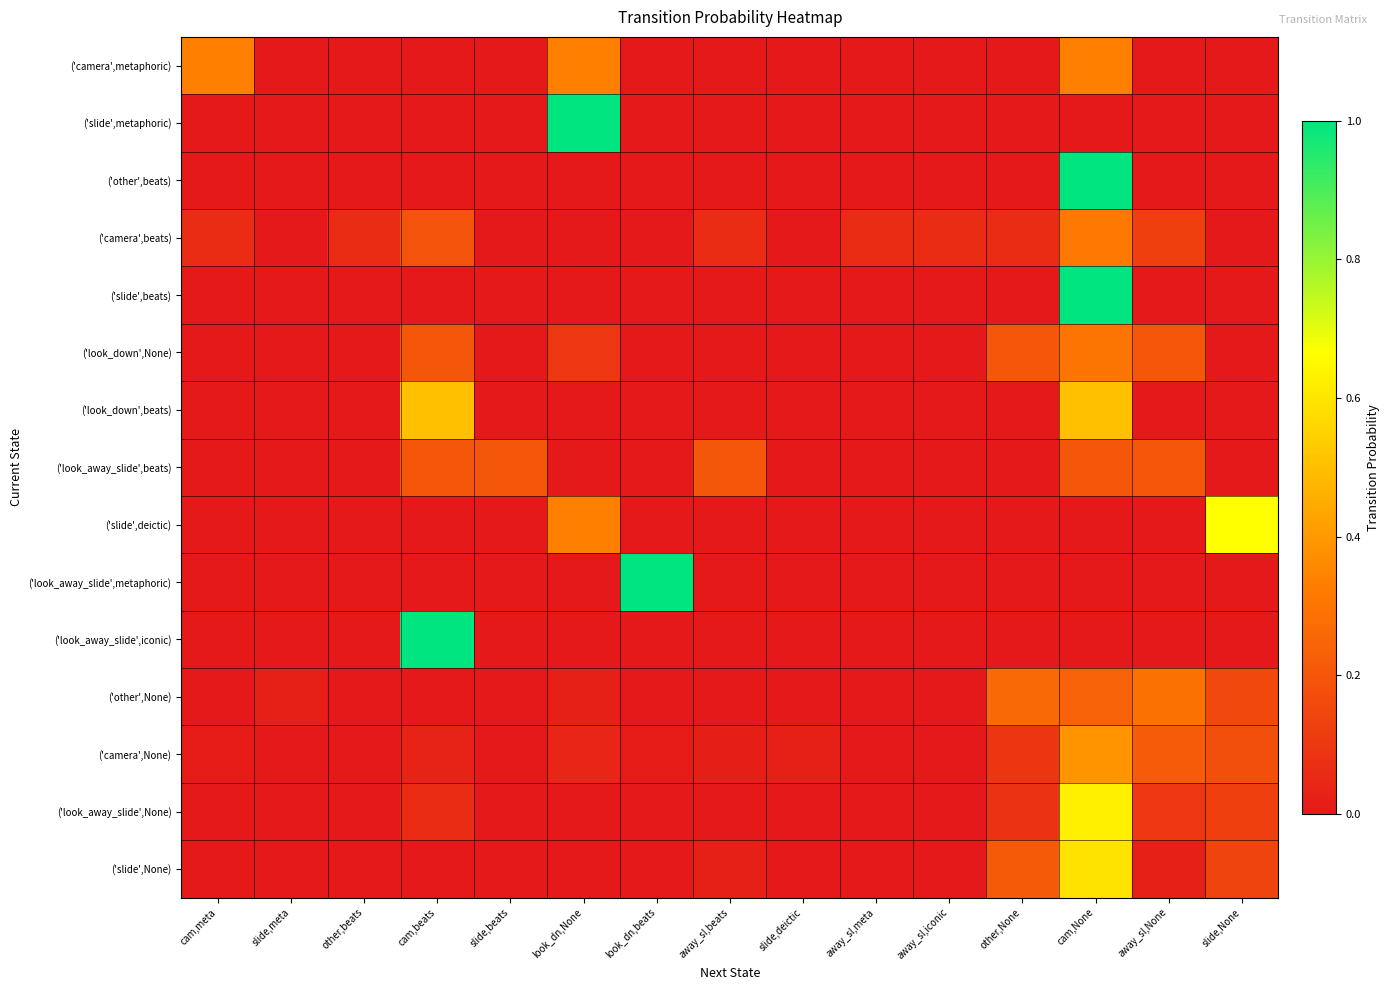

At which category is the sum across all series the highest?

cam,None